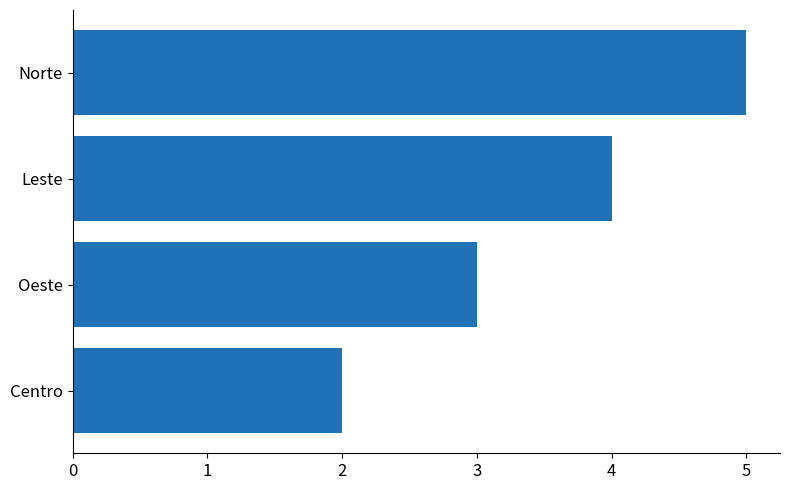

What is the average value?

4